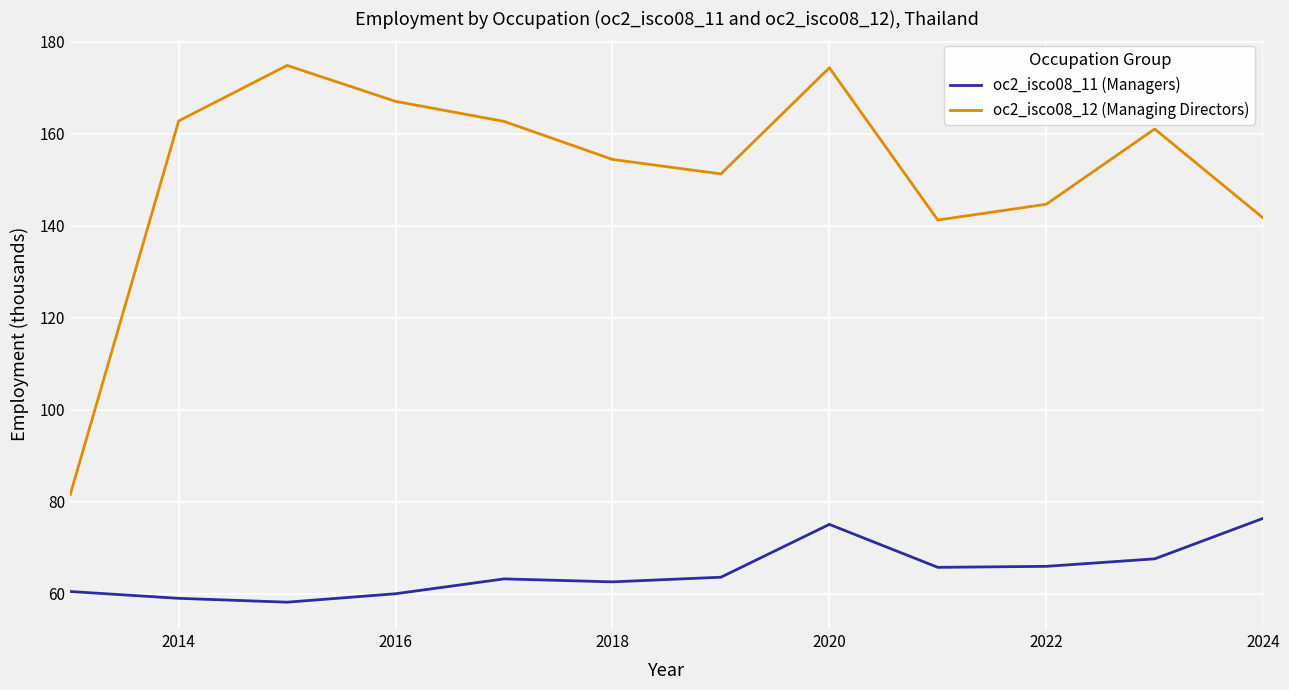

What are all the series names shown in the legend?

oc2_isco08_11 (Managers), oc2_isco08_12 (Managing Directors)